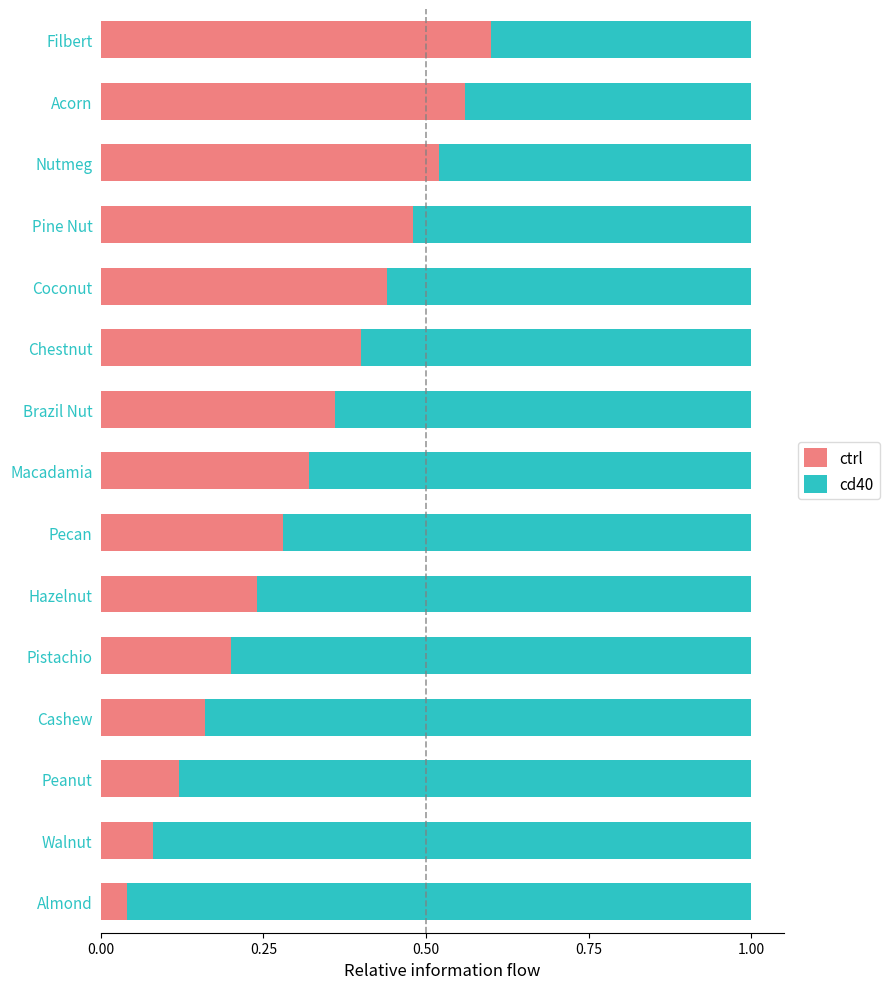

What is the sum of all ctrl values?

4.8